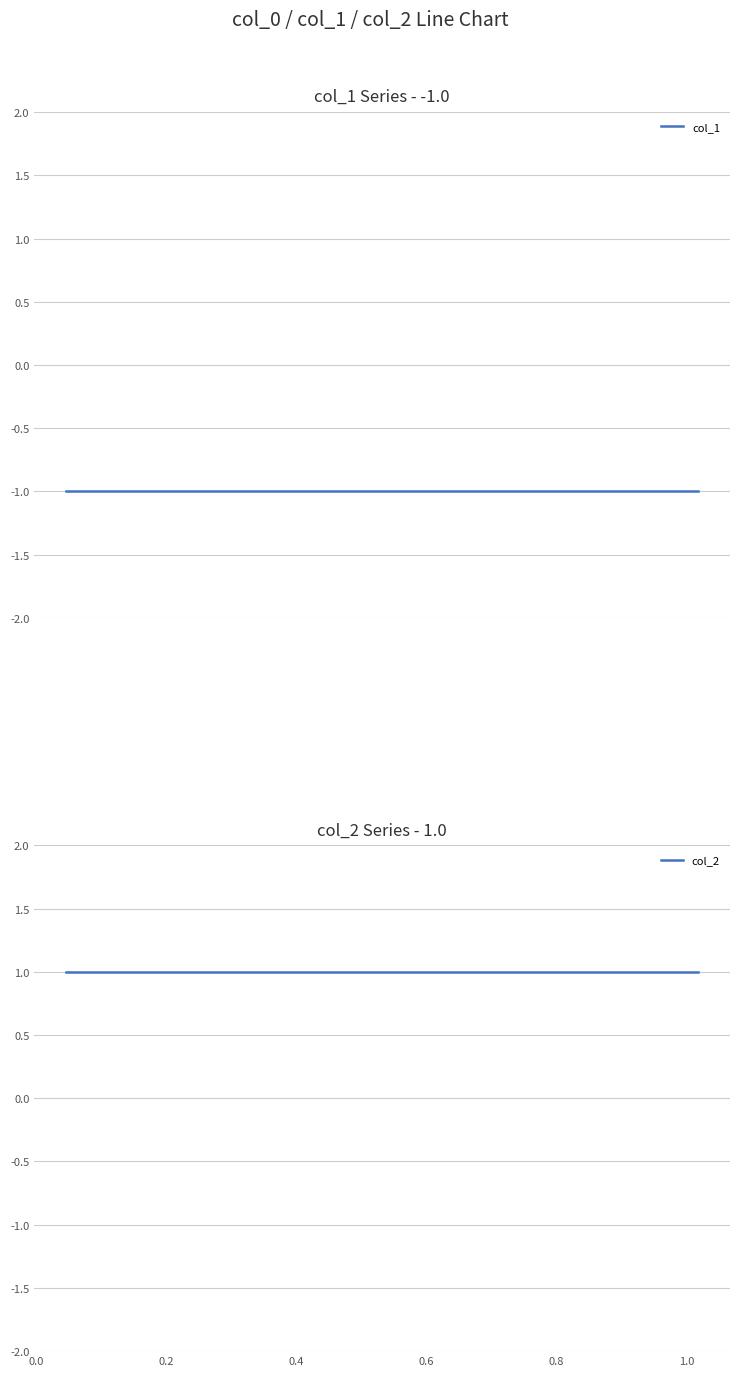

Reading right to left, what are all the values shown in this chart?

col_1: -1	-1	-1	-1	-1	-1	-1	-1	-1	-1
col_2: 1	1	1	1	1	1	1	1	1	1